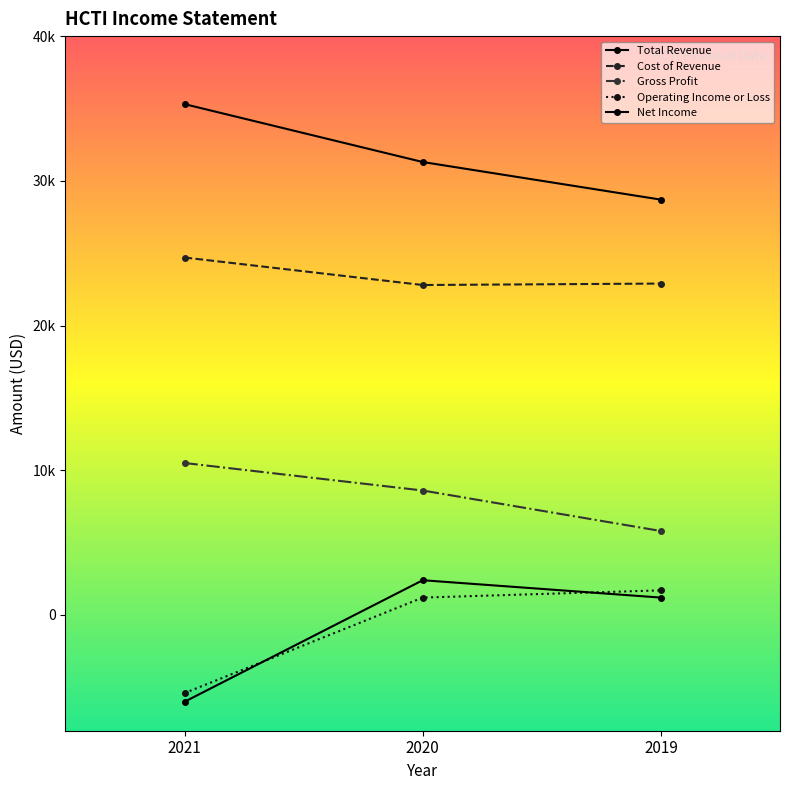

Does the chart have visible grid lines?

No